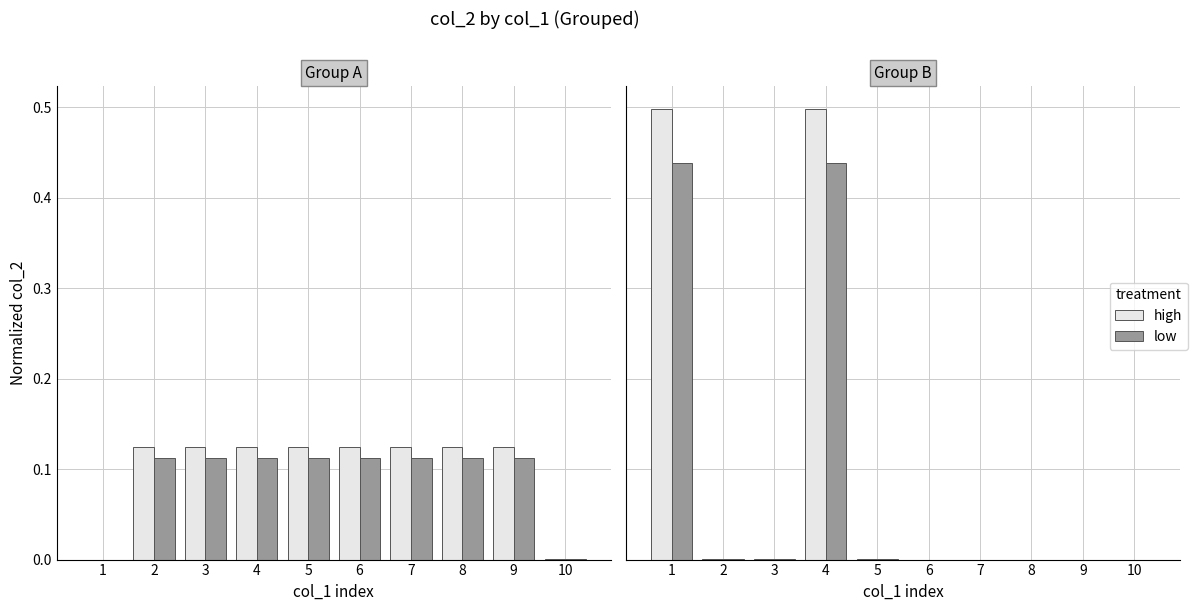

Are the bars grouped side by side (vs. stacked)?

Yes